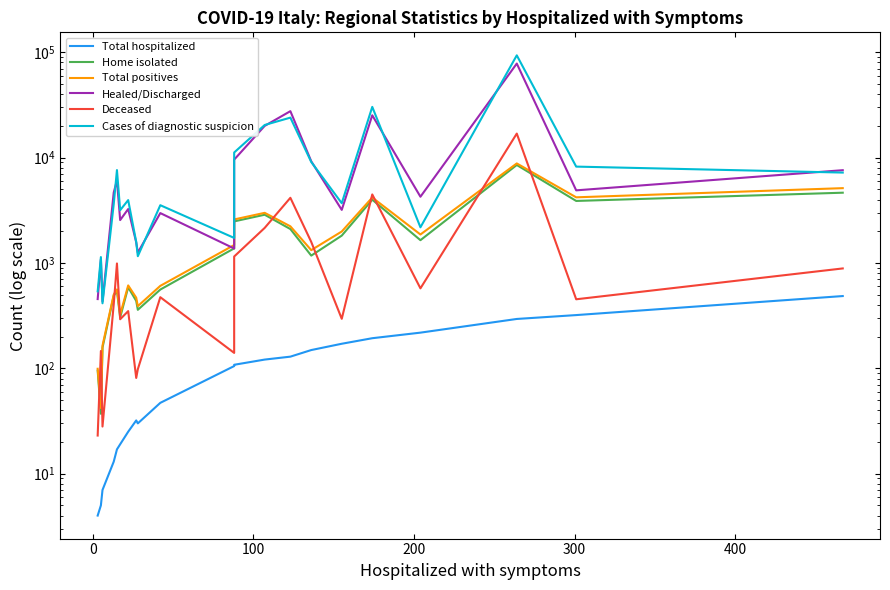

True or false: Home isolated and Total hospitalized cross at least once.

False